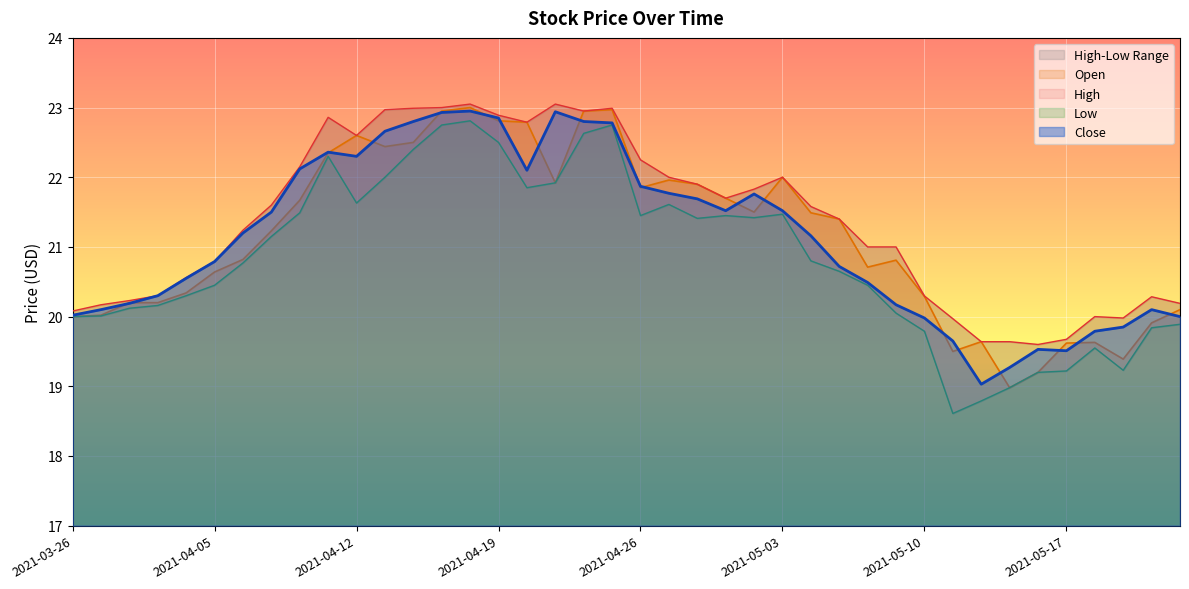

True or false: Close has a value of 31.1 at 2021-05-17.

False